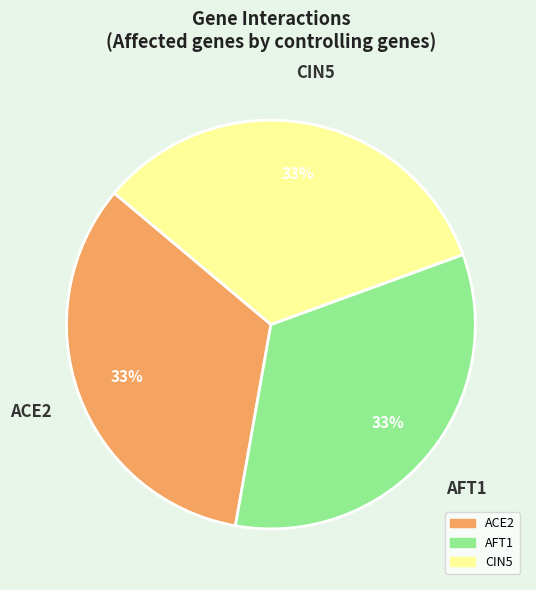

Does any single category account for the majority?

No